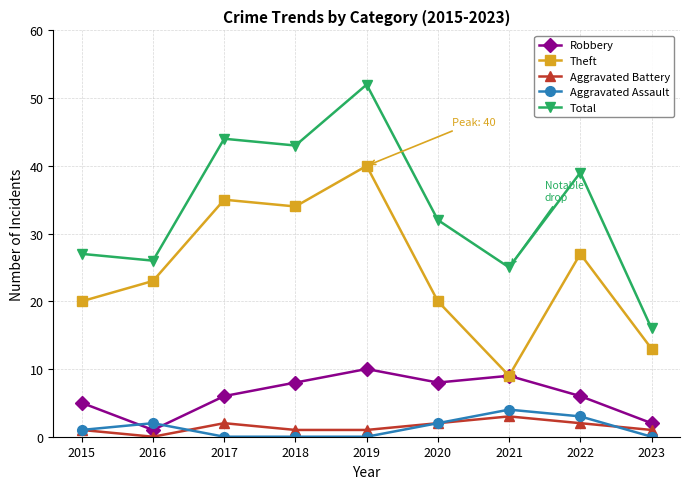

What are all the series names shown in the legend?

Robbery, Theft, Aggravated Battery, Aggravated Assault, Total